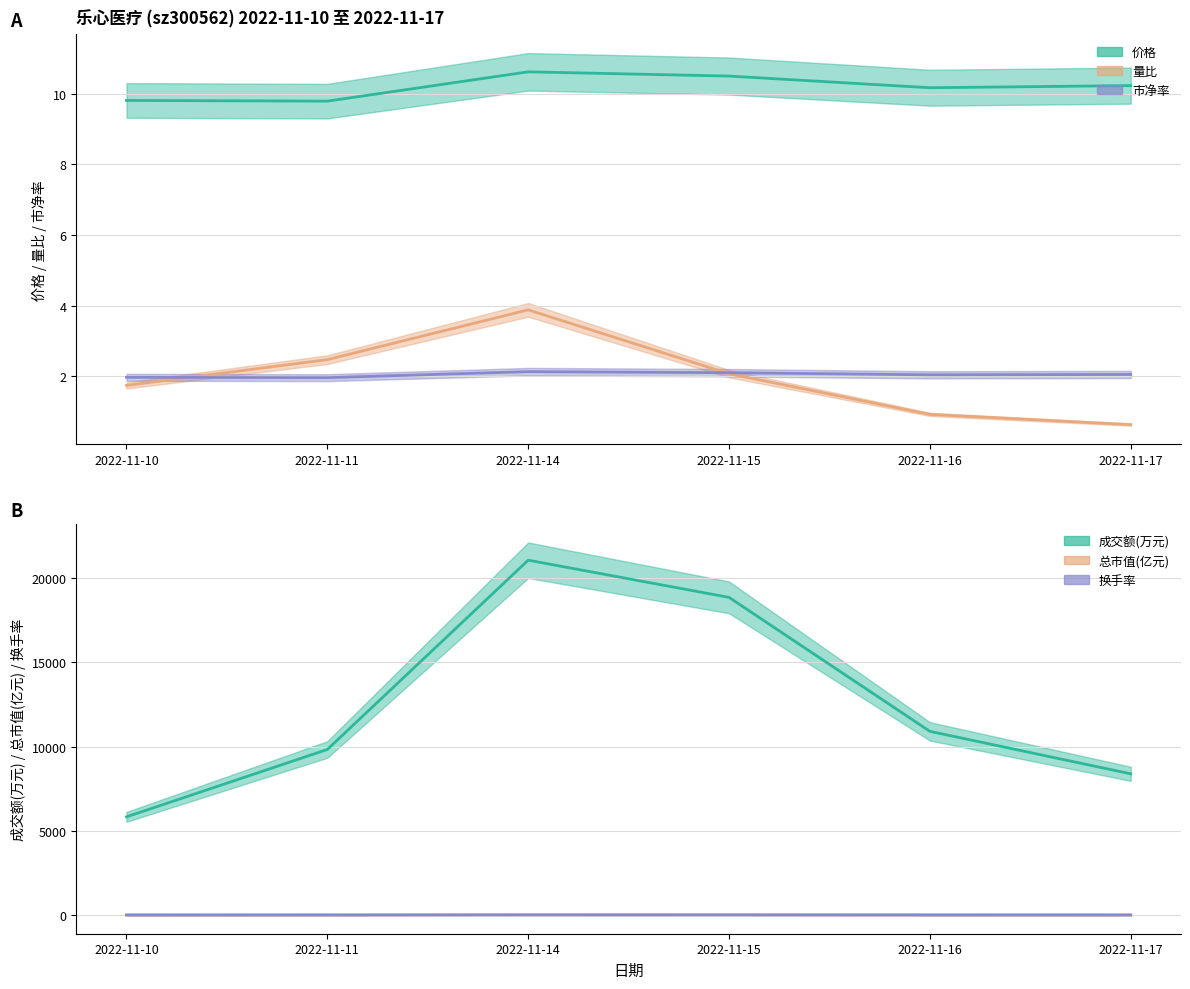

At which category does 市净率 reach its first local valley?

2022-11-11